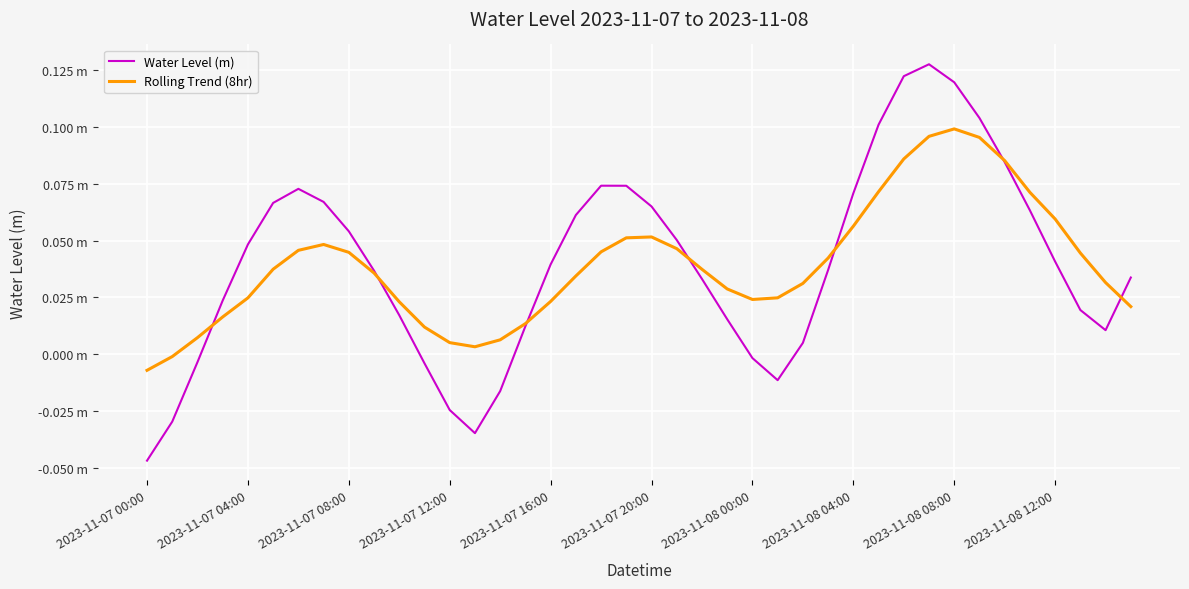

True or false: Rolling Trend (8hr) has more than 1 points higher than both neighbors.

True